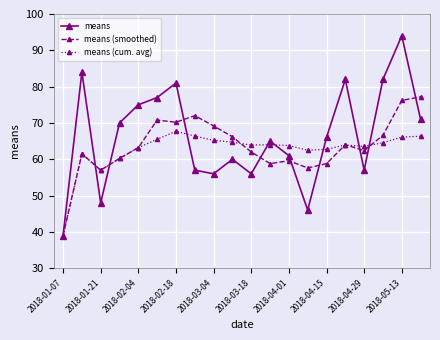

What is the lowest value of the means series?

39.0